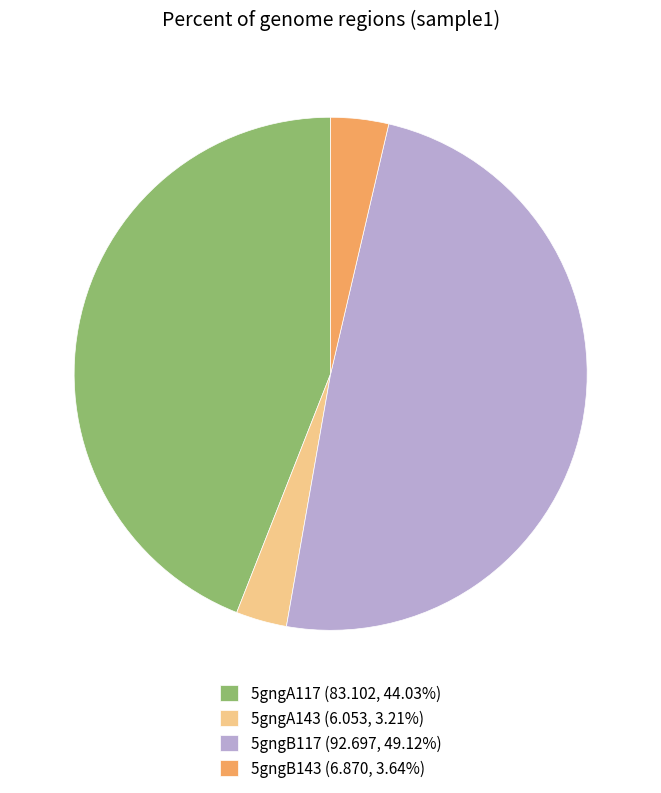

True or false: 5gngA143 accounts for 3% of the total.

True